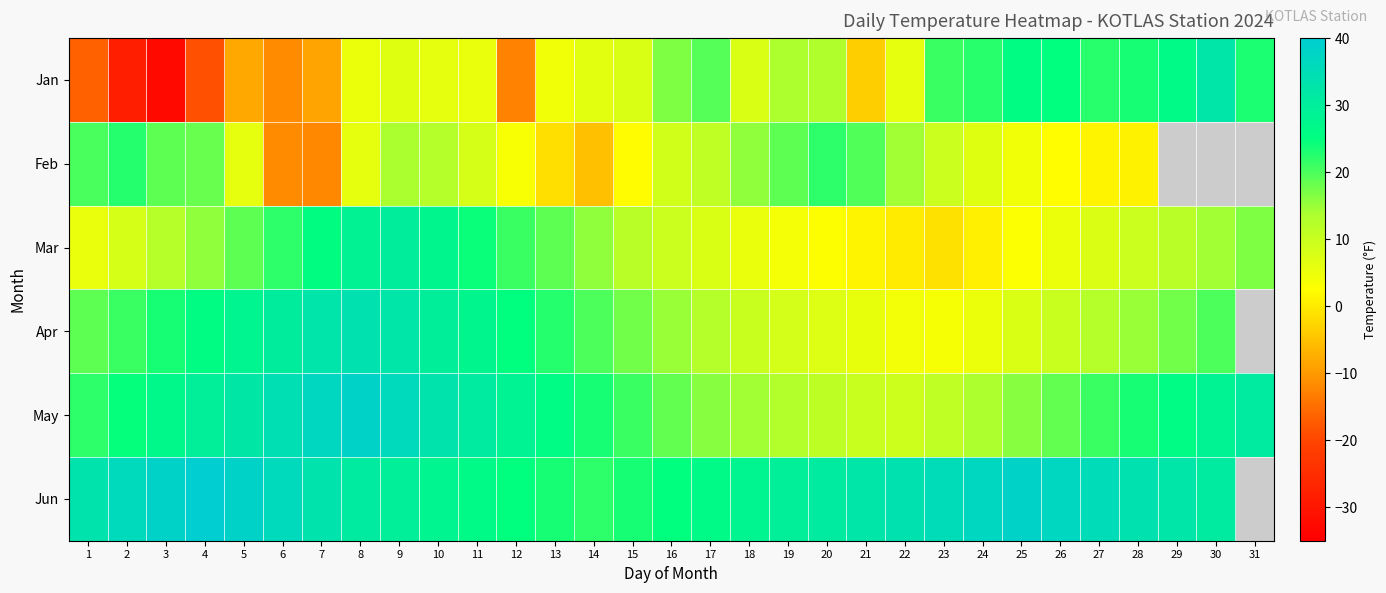

Rank the series by their average value, from lowest to highest.

Jan, Feb, Mar, Apr, May, Jun